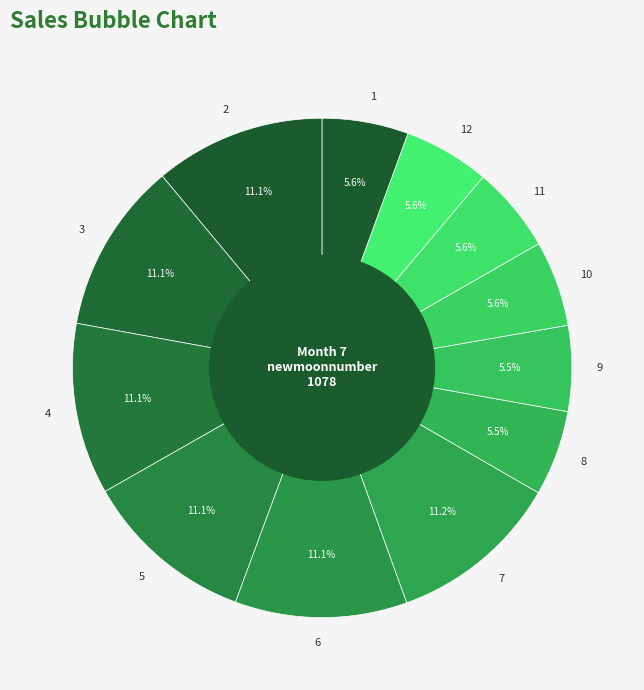

Count the number of slices in the pie.

12